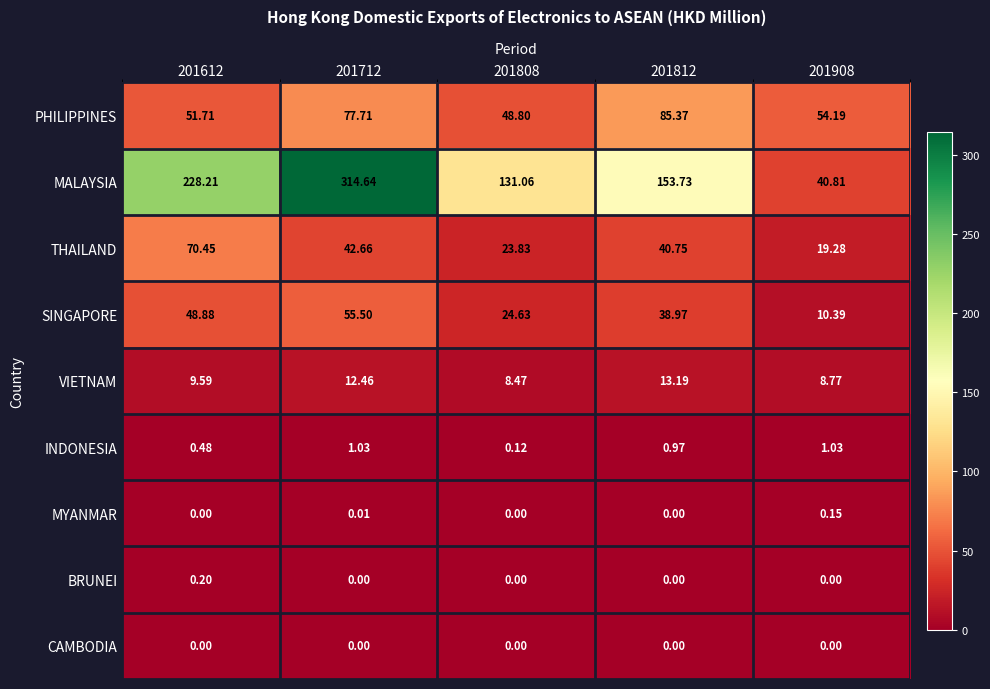

Which series has the largest range (max minus min)?

MALAYSIA